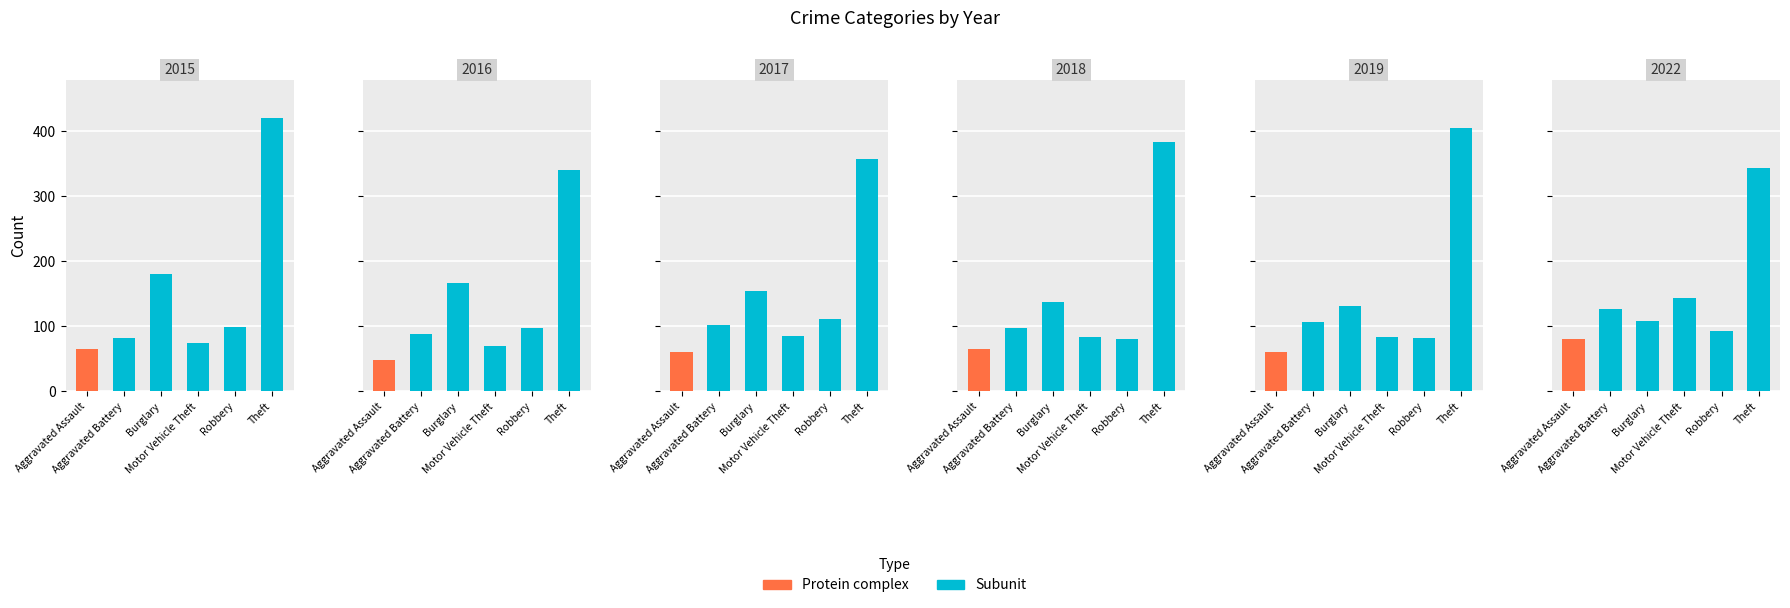

Does the chart contain any negative values?

No